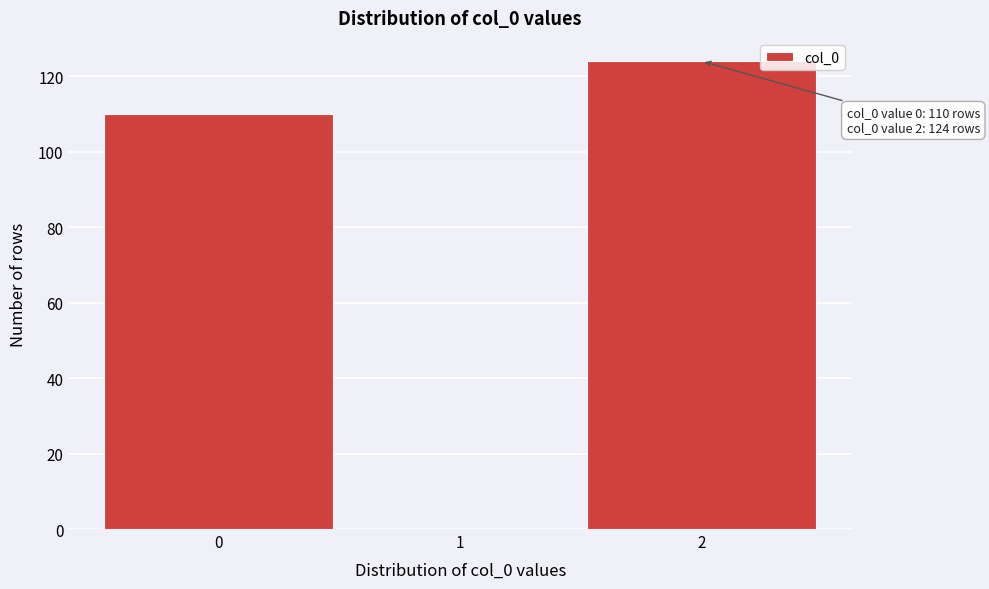

Reading left to right, what are all the values shown in this chart?

0=110	1=0	2=124